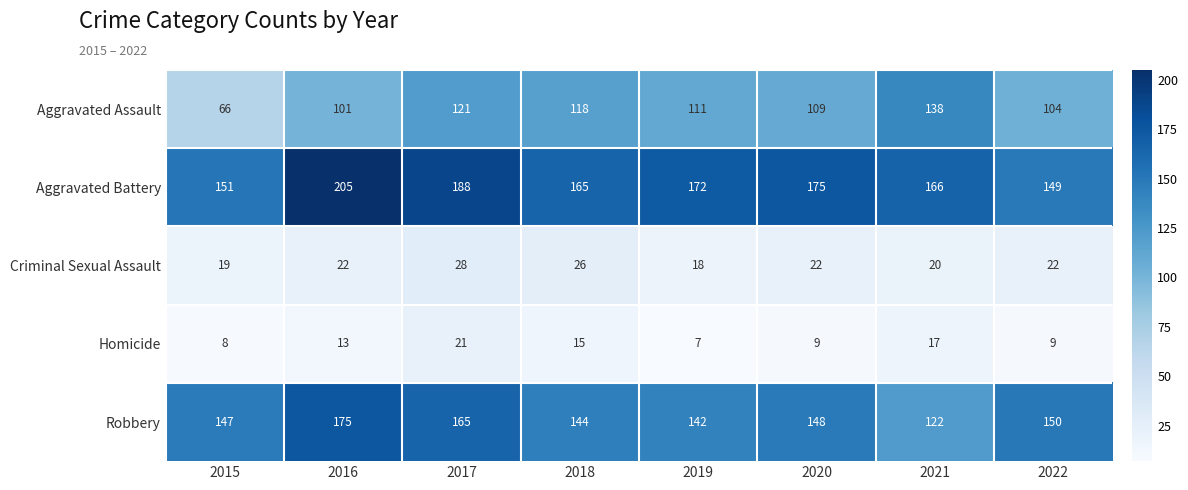

The value of Aggravated Battery at 2021 is 166. True or false?

True